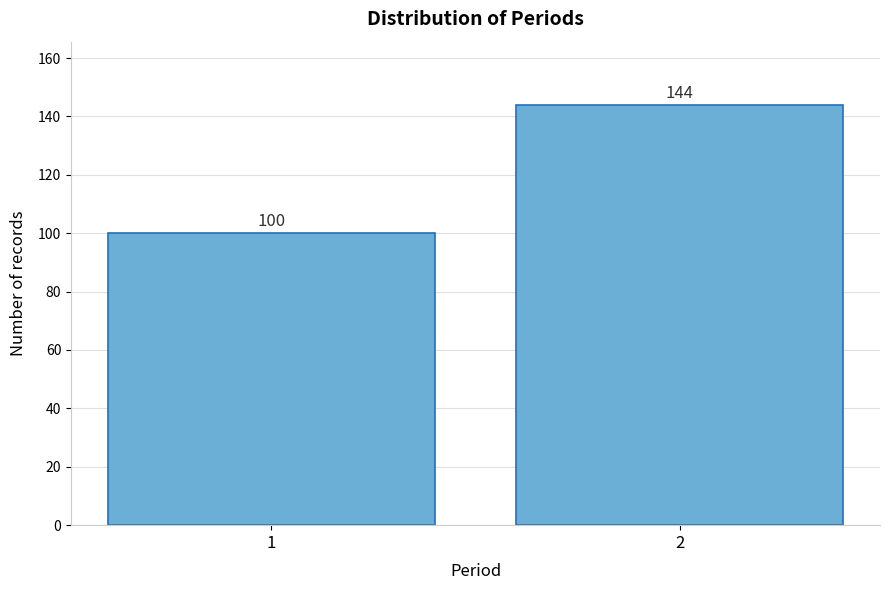

Reading left to right, list all the values displayed in this chart.

100	144